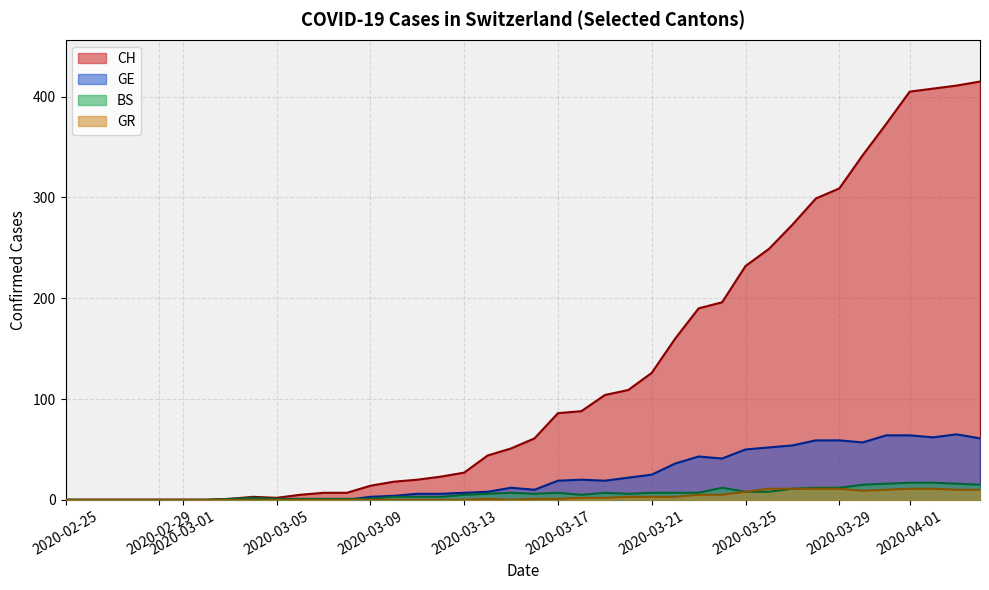

What is the highest value of the GR series?

11